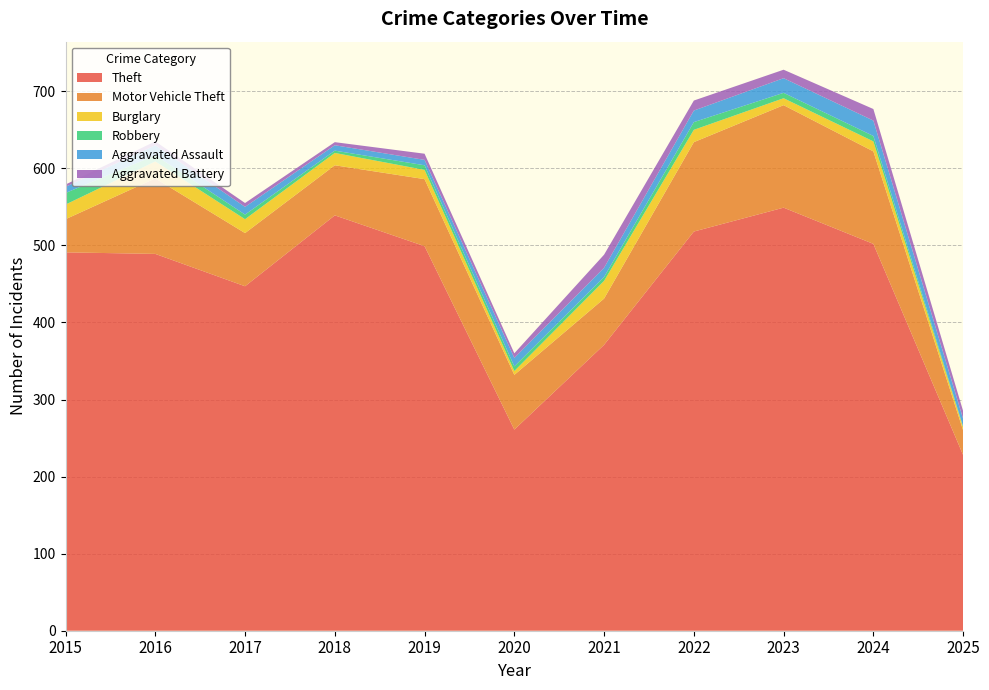

Reading right to left, what are all the values shown in this chart?

Theft: 228	502	549	518	371	261	499	539	447	489	491
Motor Vehicle Theft: 32	120	133	116	60	71	87	65	69	98	43
Burglary: 4	13	9	16	23	5	12	16	18	22	19
Robbery: 1	7	7	10	5	6	6	3	6	8	15
Aggravated Assault: 10	20	19	15	12	11	7	7	10	13	8
Aggravated Battery: 10	15	11	13	17	6	8	4	5	5	3